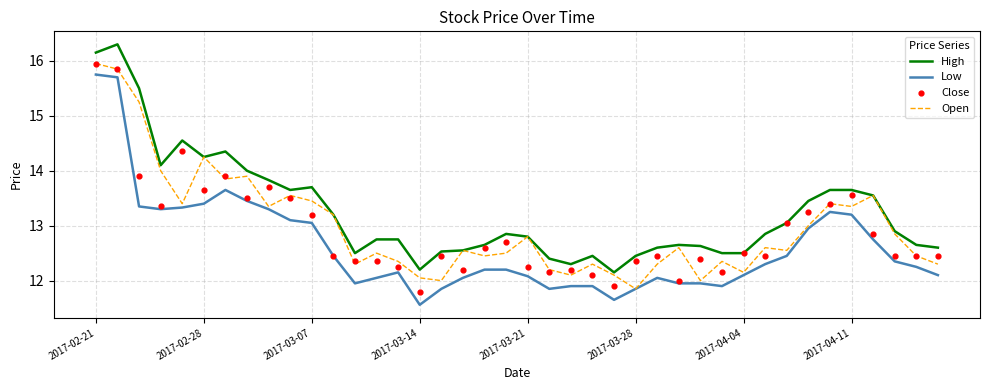

At which category is the sum across all series the highest?

2017-02-21